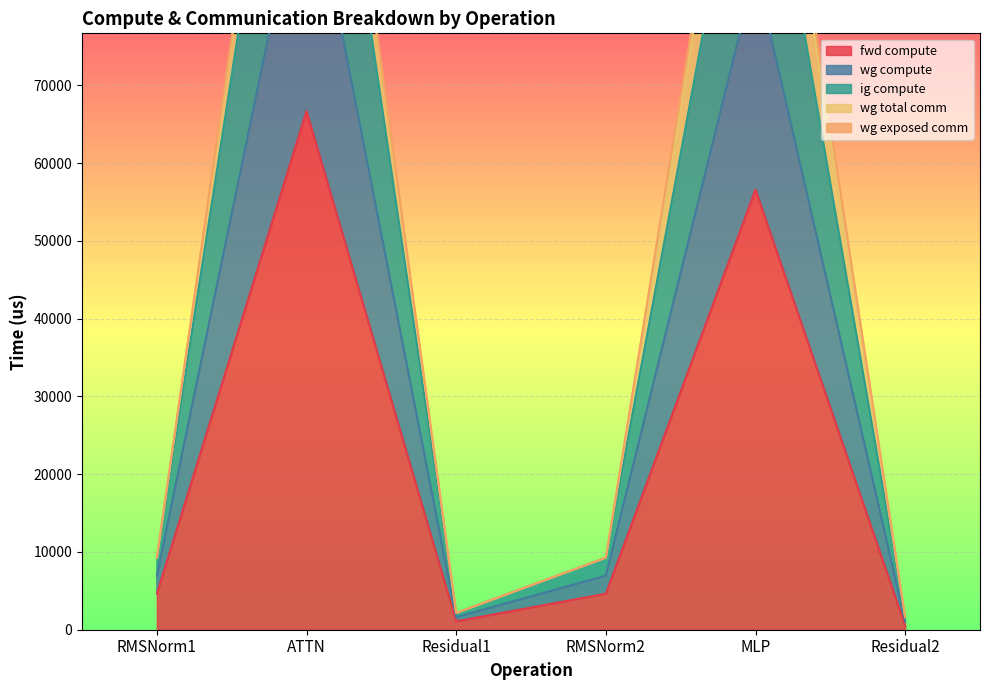

Which series has the largest total across all categories?

wg compute